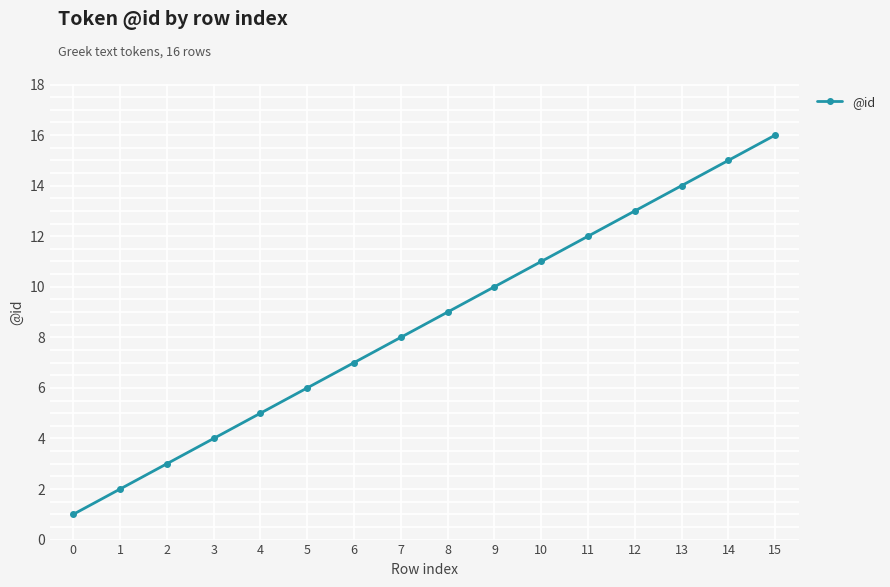

What is the change in value from 12 to 14?

+2